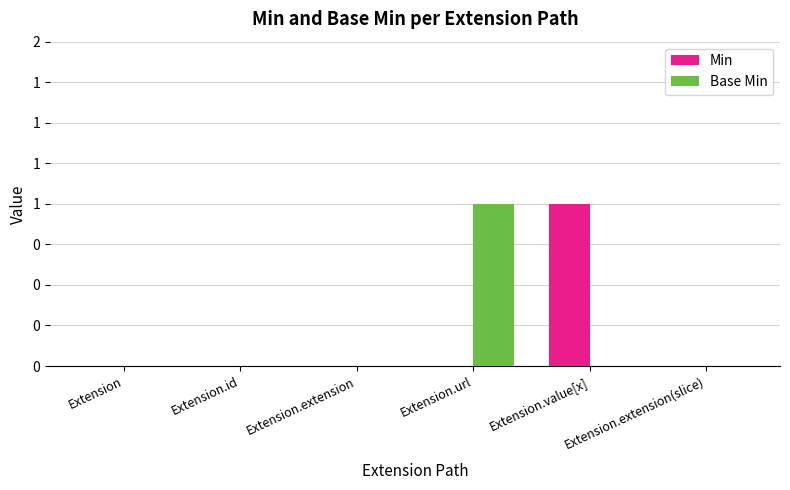

What is the difference between the highest and lowest values at Extension.url?

1